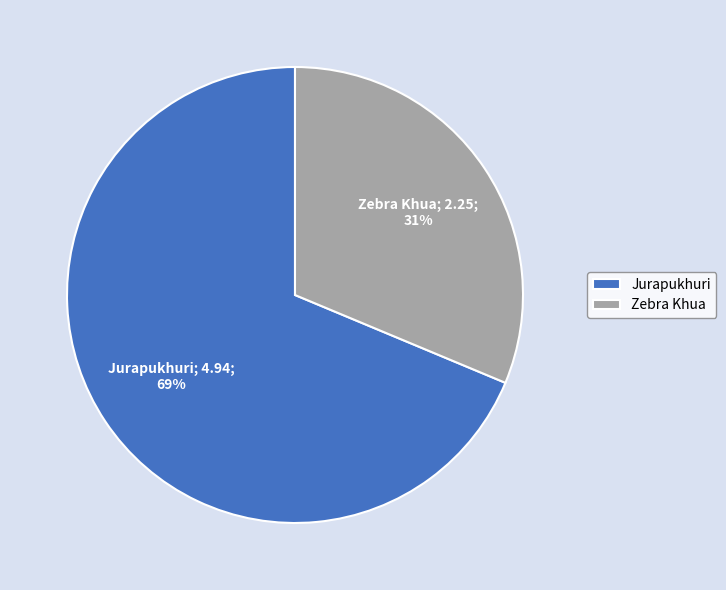

To the nearest percent, what is the combined percentage of Jurapukhuri and Zebra Khua?

100%